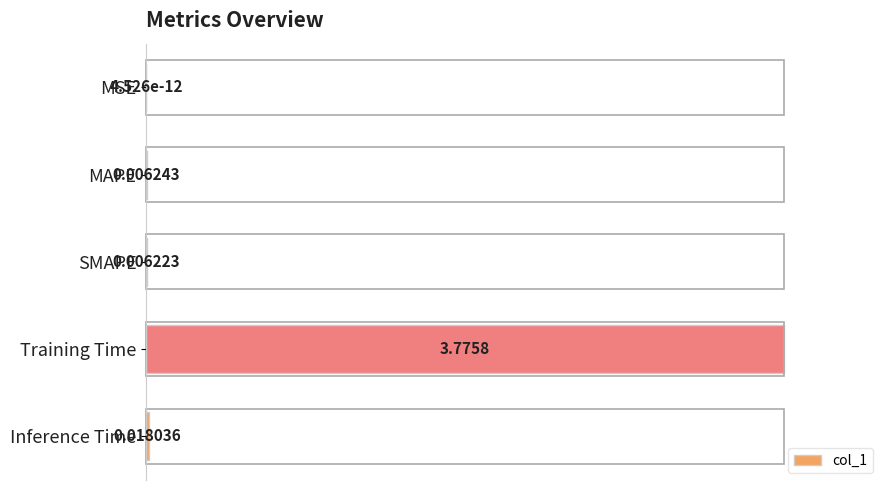

Which label corresponds to the largest value in the chart?

Training Time